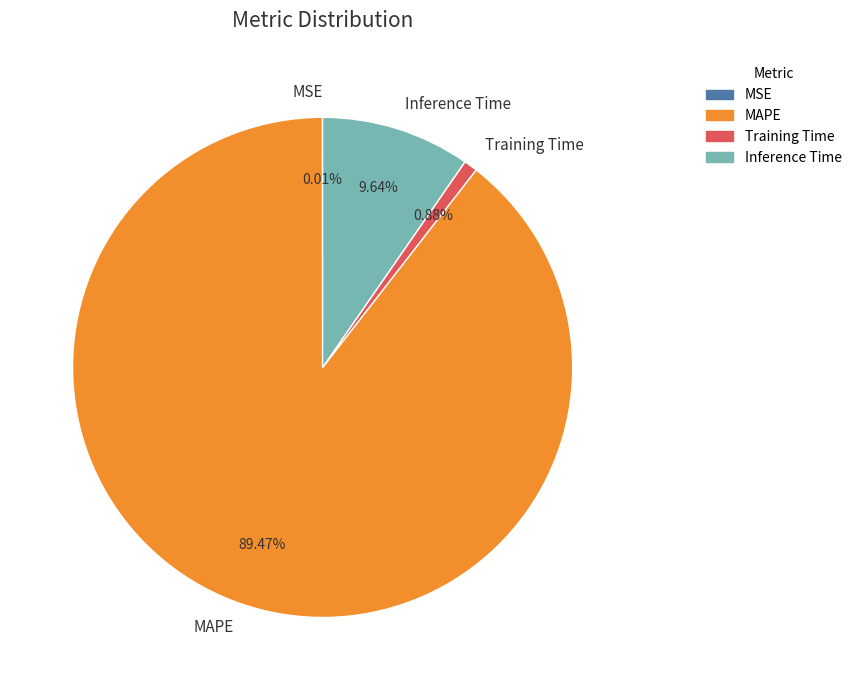

Between MAPE and Training Time, which is larger?

MAPE